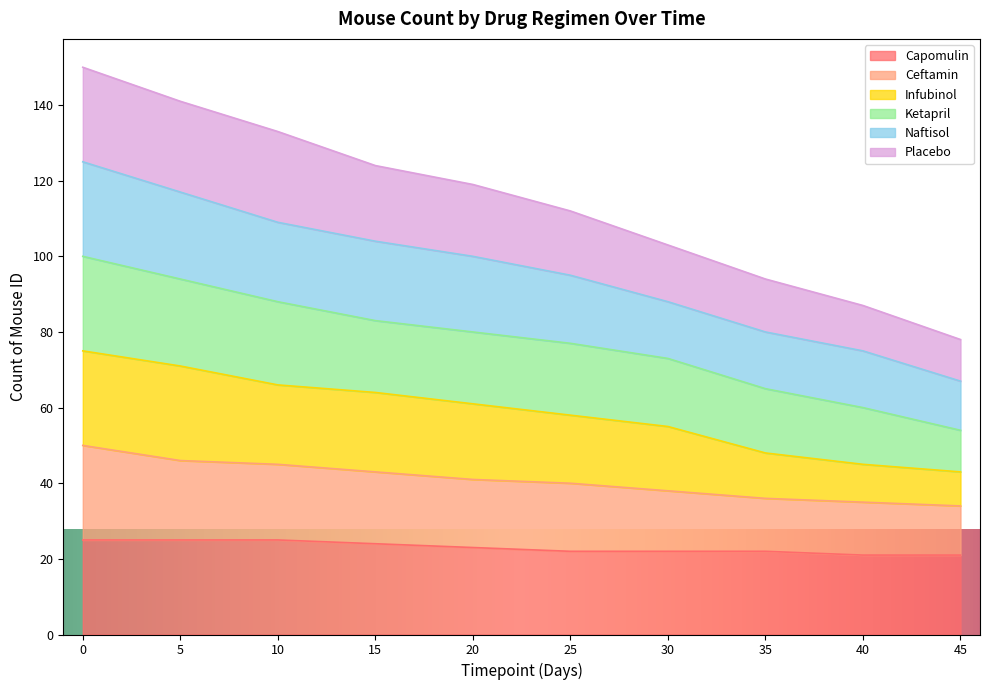

What is the total value across all series at 45?

78